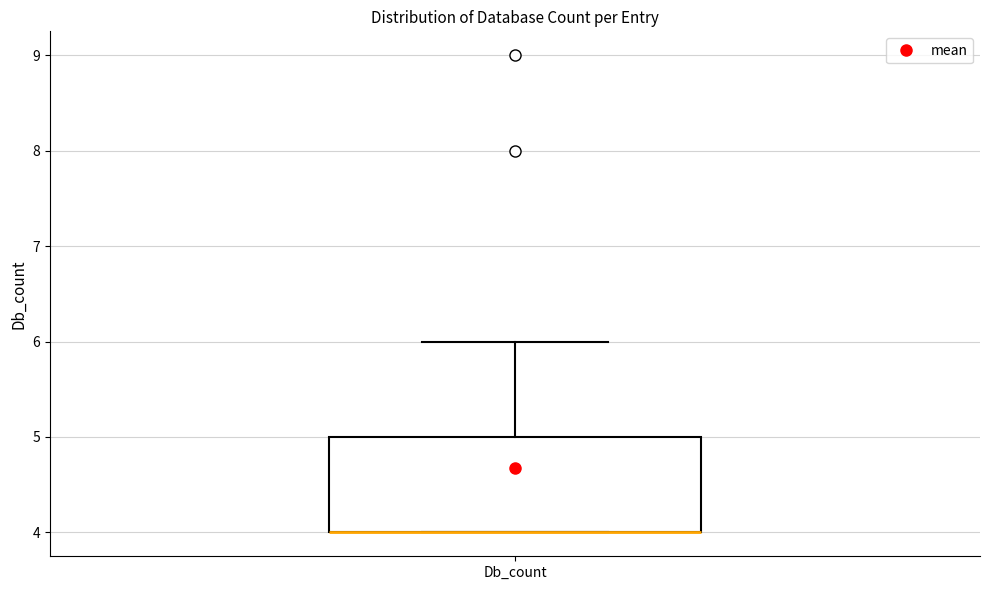

Where is the upper edge of the box for Db_count on the y-axis? The values are not printed on the chart, so give them approximately, as read against the axis.

5